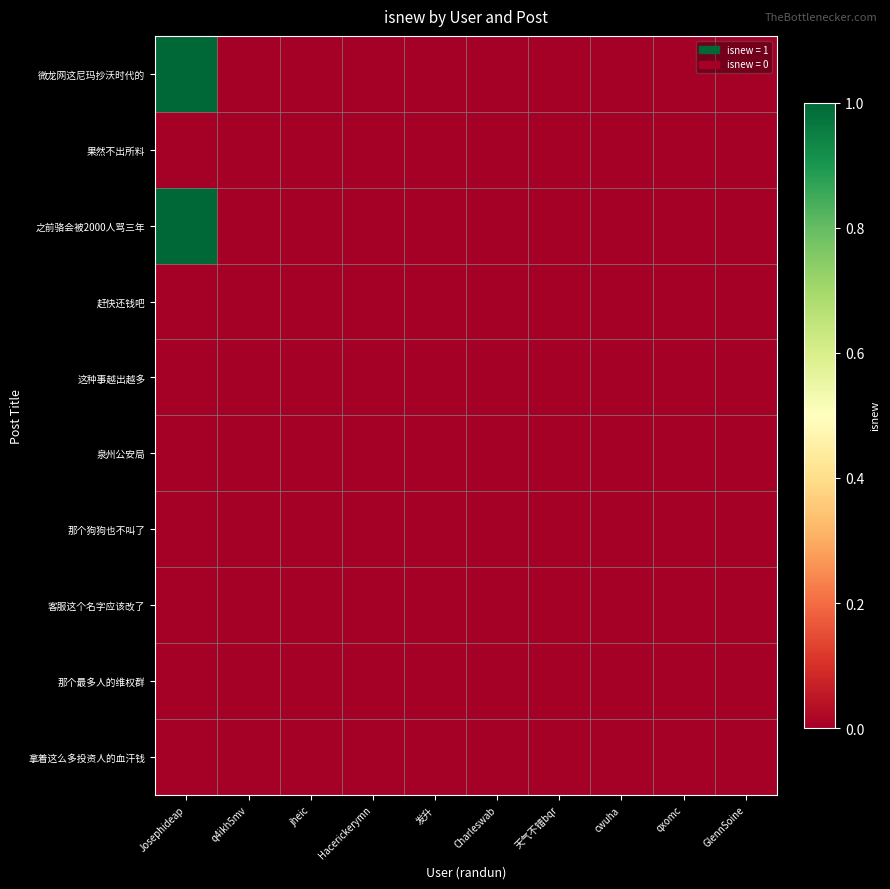

Reading right to left, what are all the values shown in this chart?

微龙网这尼玛抄沃时代的: GlennSoine=0	qxomc=0	cwuha=0	天气不错bqr=0	Charleswab=0	发升=0	Hacerickerymn=0	jheic=0	q4ikh5mv=0	Josephideap=1
果然不出所料: GlennSoine=0	qxomc=0	cwuha=0	天气不错bqr=0	Charleswab=0	发升=0	Hacerickerymn=0	jheic=0	q4ikh5mv=0	Josephideap=0
之前骆会被2000人骂三年: GlennSoine=0	qxomc=0	cwuha=0	天气不错bqr=0	Charleswab=0	发升=0	Hacerickerymn=0	jheic=0	q4ikh5mv=0	Josephideap=1
赶快还钱吧: GlennSoine=0	qxomc=0	cwuha=0	天气不错bqr=0	Charleswab=0	发升=0	Hacerickerymn=0	jheic=0	q4ikh5mv=0	Josephideap=0
这种事越出越多: GlennSoine=0	qxomc=0	cwuha=0	天气不错bqr=0	Charleswab=0	发升=0	Hacerickerymn=0	jheic=0	q4ikh5mv=0	Josephideap=0
泉州公安局: GlennSoine=0	qxomc=0	cwuha=0	天气不错bqr=0	Charleswab=0	发升=0	Hacerickerymn=0	jheic=0	q4ikh5mv=0	Josephideap=0
那个狗狗也不叫了: GlennSoine=0	qxomc=0	cwuha=0	天气不错bqr=0	Charleswab=0	发升=0	Hacerickerymn=0	jheic=0	q4ikh5mv=0	Josephideap=0
客服这个名字应该改了: GlennSoine=0	qxomc=0	cwuha=0	天气不错bqr=0	Charleswab=0	发升=0	Hacerickerymn=0	jheic=0	q4ikh5mv=0	Josephideap=0
那个最多人的维权群: GlennSoine=0	qxomc=0	cwuha=0	天气不错bqr=0	Charleswab=0	发升=0	Hacerickerymn=0	jheic=0	q4ikh5mv=0	Josephideap=0
拿着这么多投资人的血汗钱: GlennSoine=0	qxomc=0	cwuha=0	天气不错bqr=0	Charleswab=0	发升=0	Hacerickerymn=0	jheic=0	q4ikh5mv=0	Josephideap=0